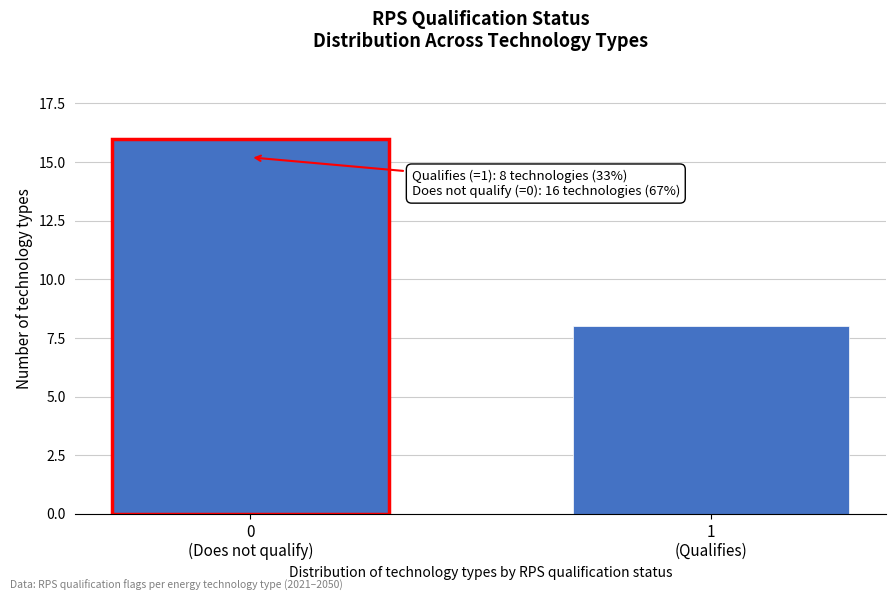

Reading right to left, extract all data points from this chart.

8	16